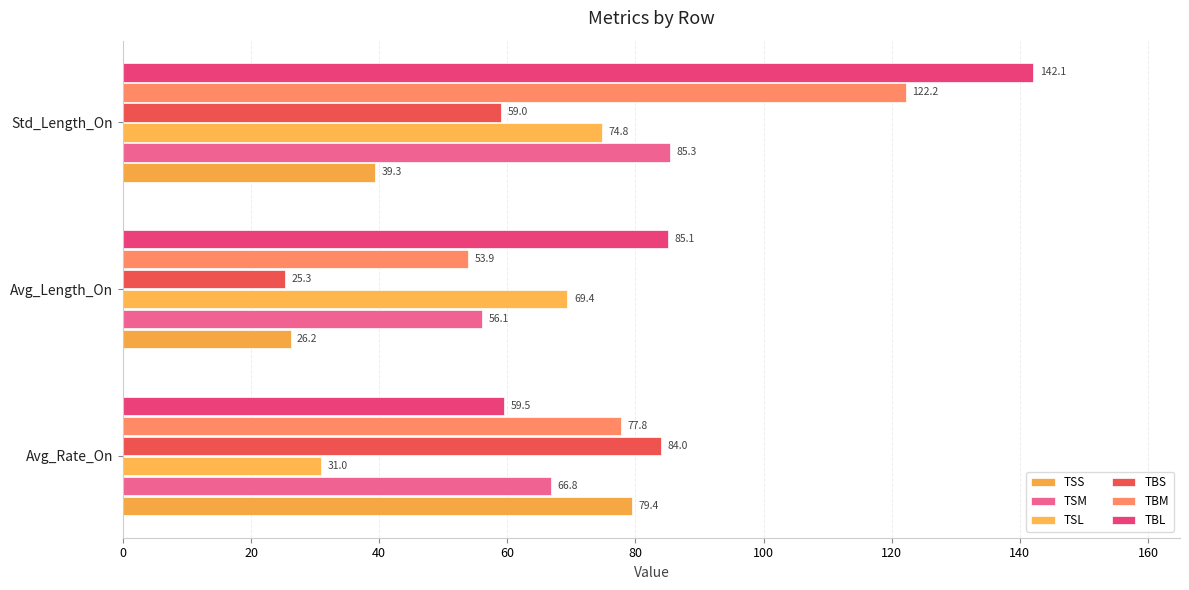

How many distinct data groups are displayed?

6